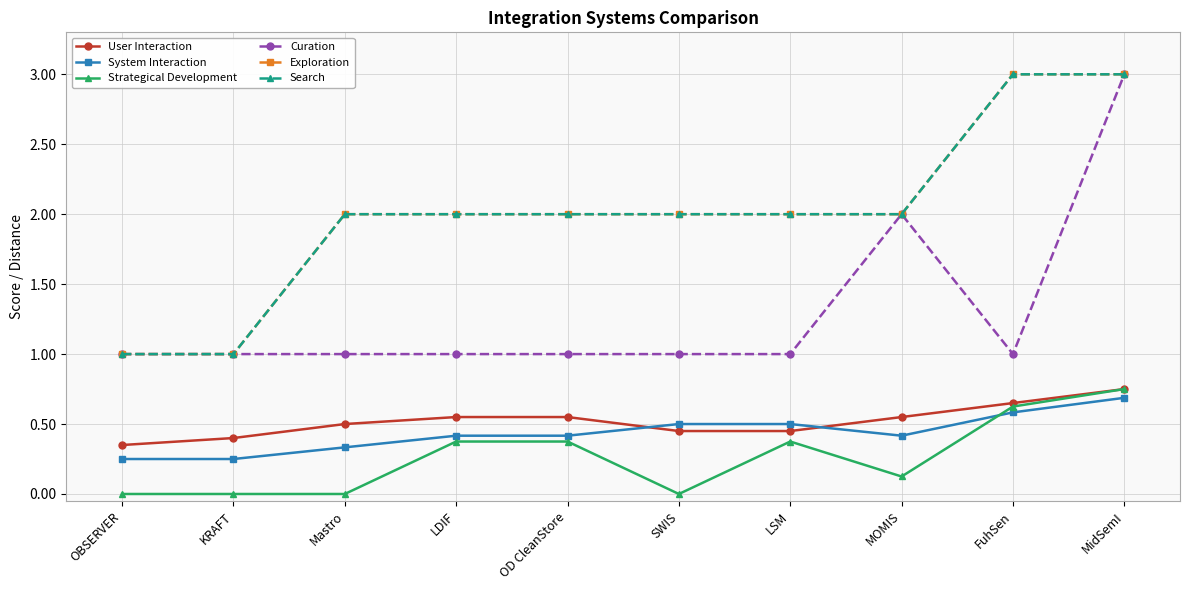

What is the maximum value shown in the chart?

3.0